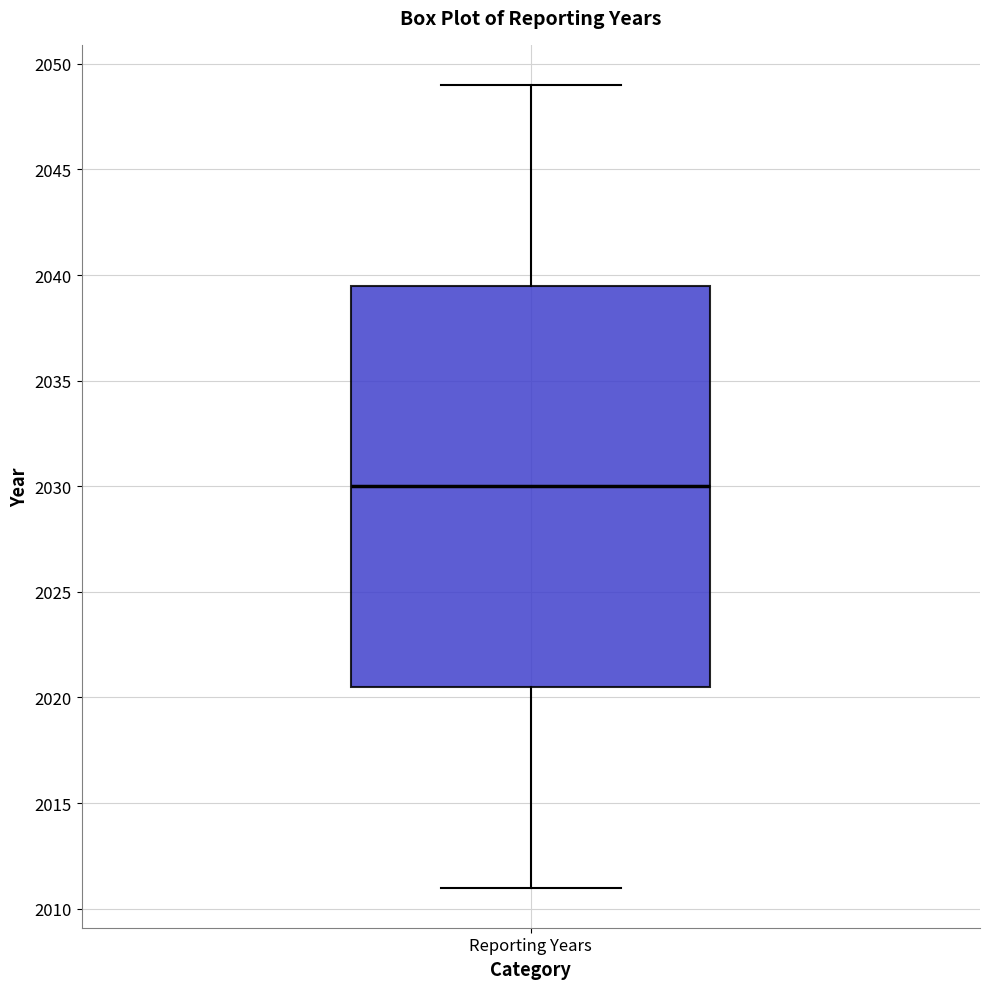

Transcribe this box plot: give where the median line is, the range the box spans, and where the two whiskers end, as read against the y-axis. The values are not printed on the chart, so give them approximately, as read against the axis.

median 2030.0, box 2020.5 to 2039.5, whiskers 2011.0 to 2049.0